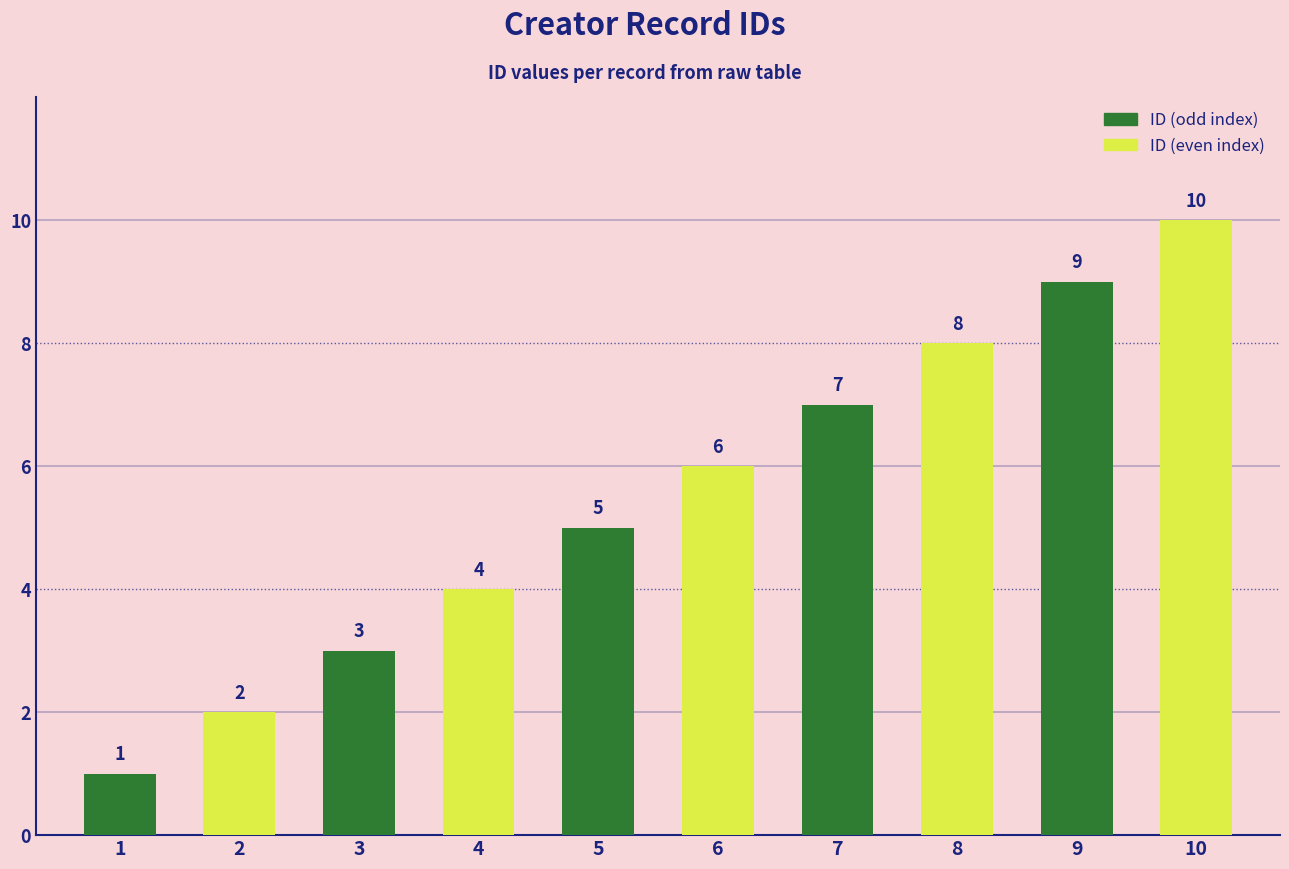

Which label corresponds to the smallest value in the chart?

1